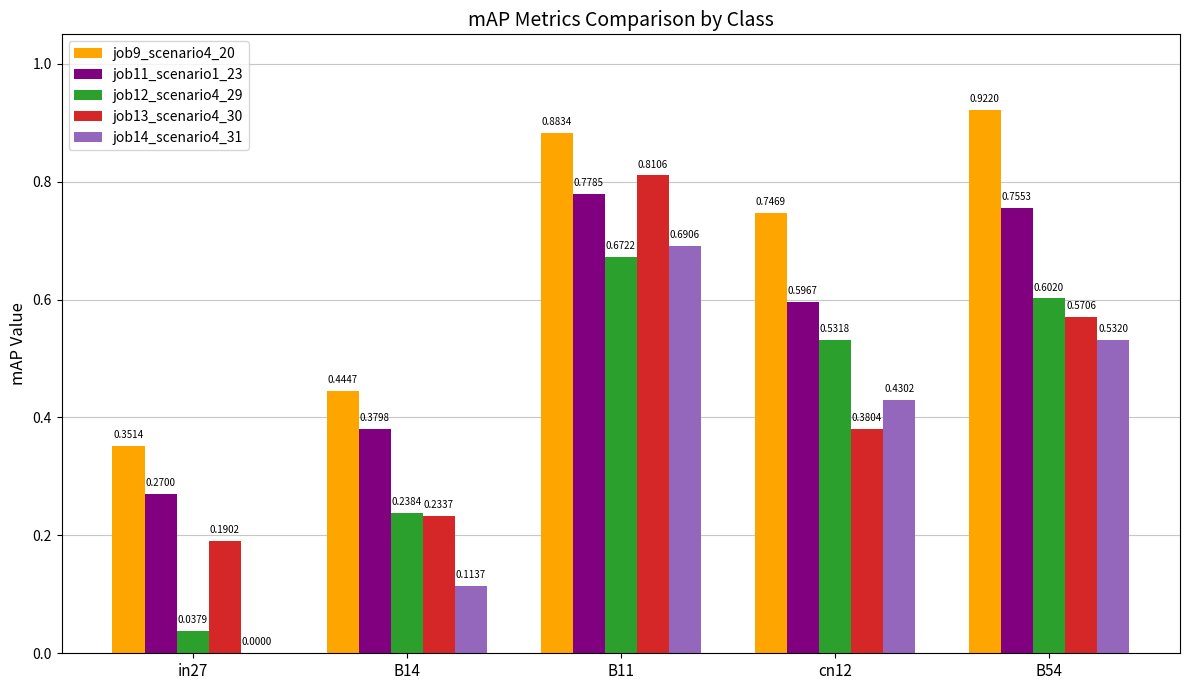

Which series has the largest total across all categories?

job9_scenario4_20